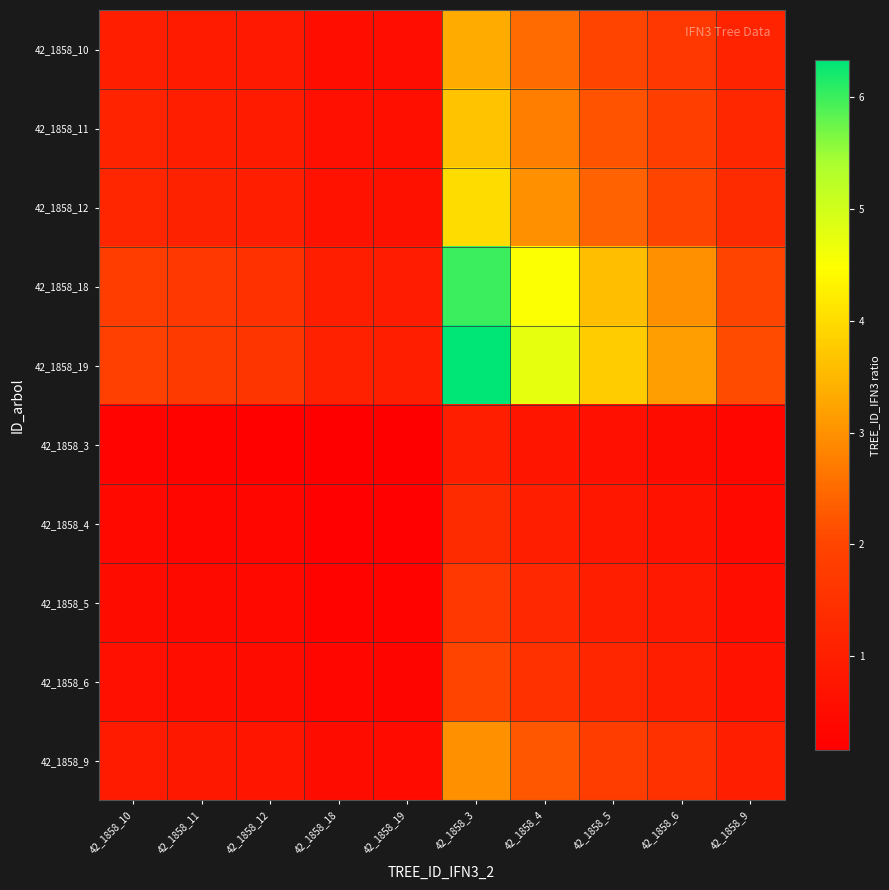

Rank the series at 42_1858_10 from lowest to highest value.

42_1858_3, 42_1858_4, 42_1858_5, 42_1858_6, 42_1858_9, 42_1858_10, 42_1858_11, 42_1858_12, 42_1858_18, 42_1858_19